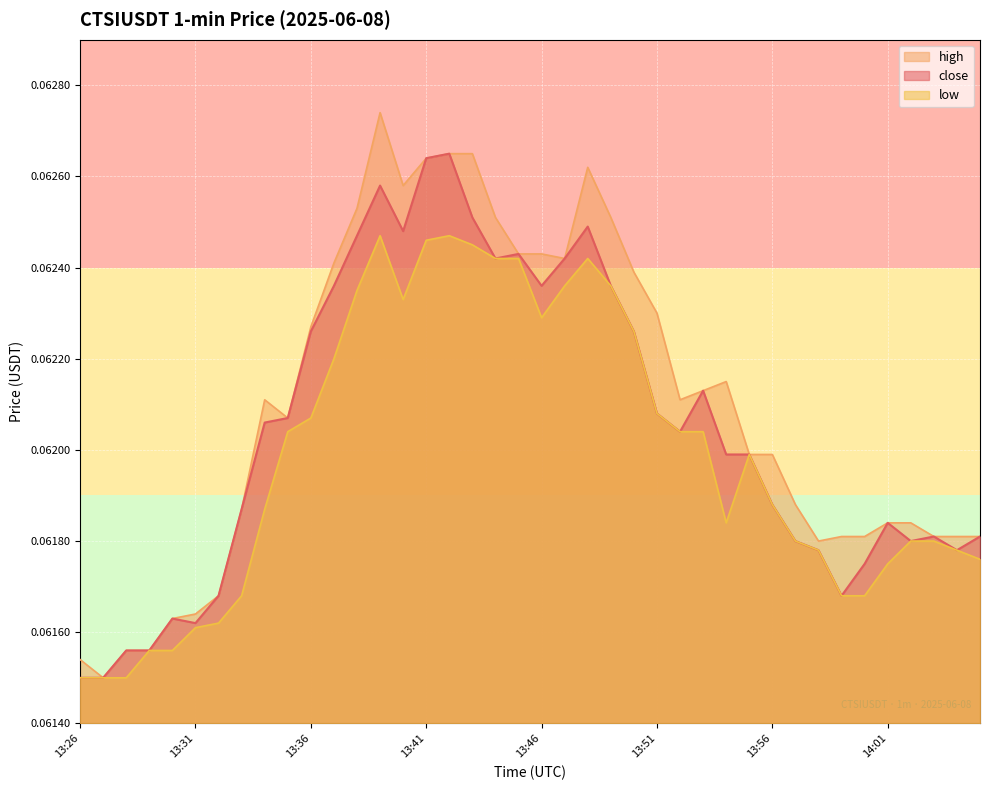

True or false: low and close cross at least once.

False